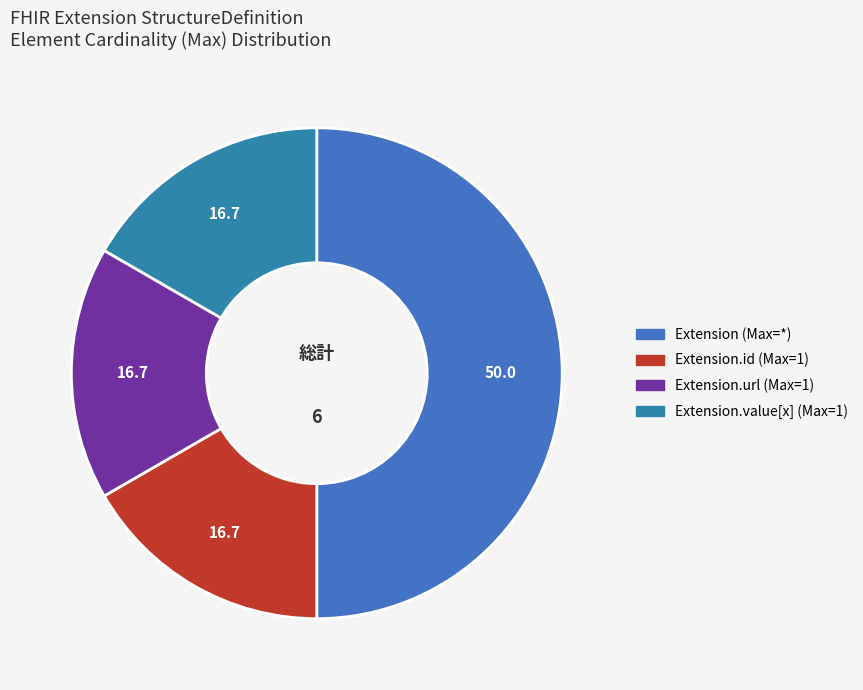

Does any single category account for the majority?

Yes